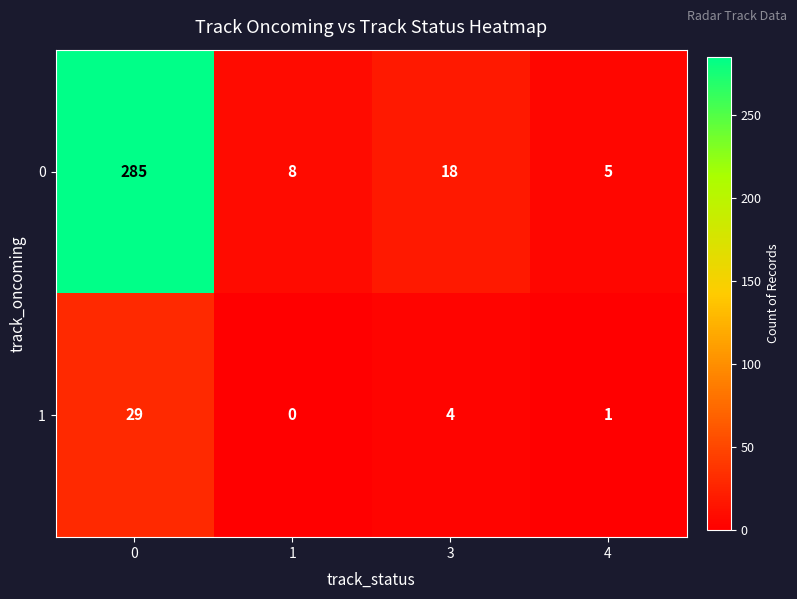

What is the difference between the maximum and minimum values in the 0 series?

280